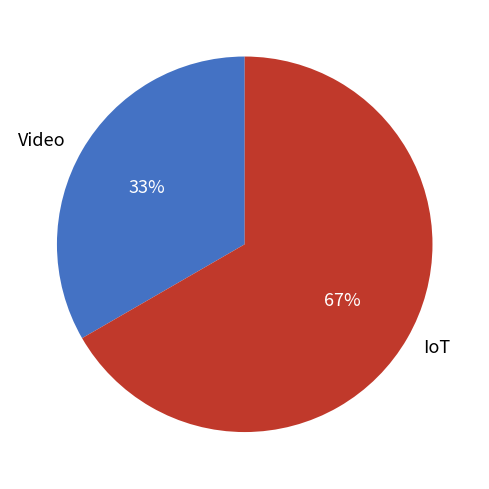

What percentage is the Video slice, to the nearest percent?

33%